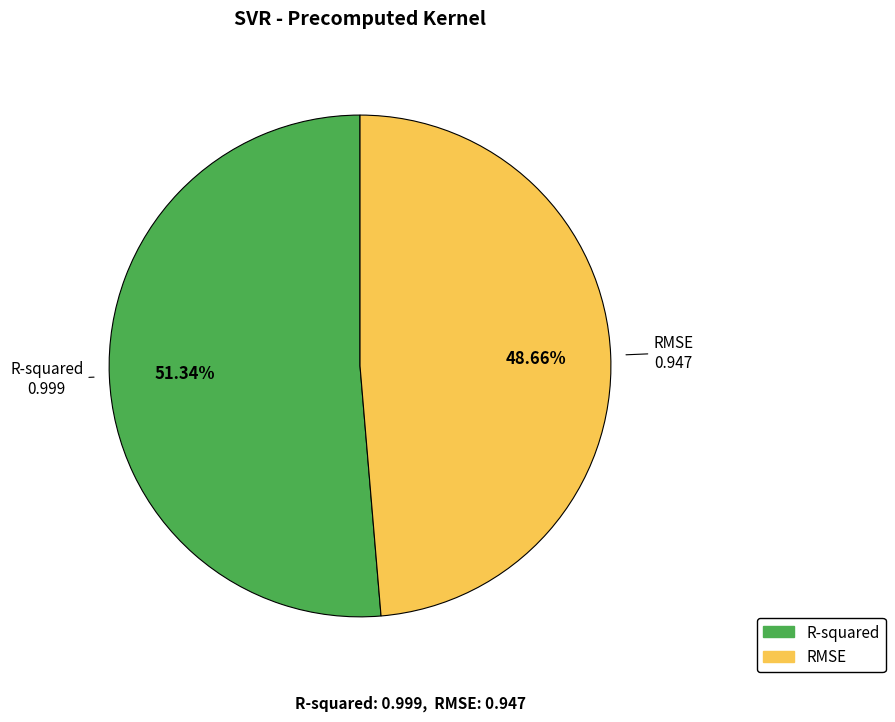

To the nearest percent, what is the average slice percentage?

50%